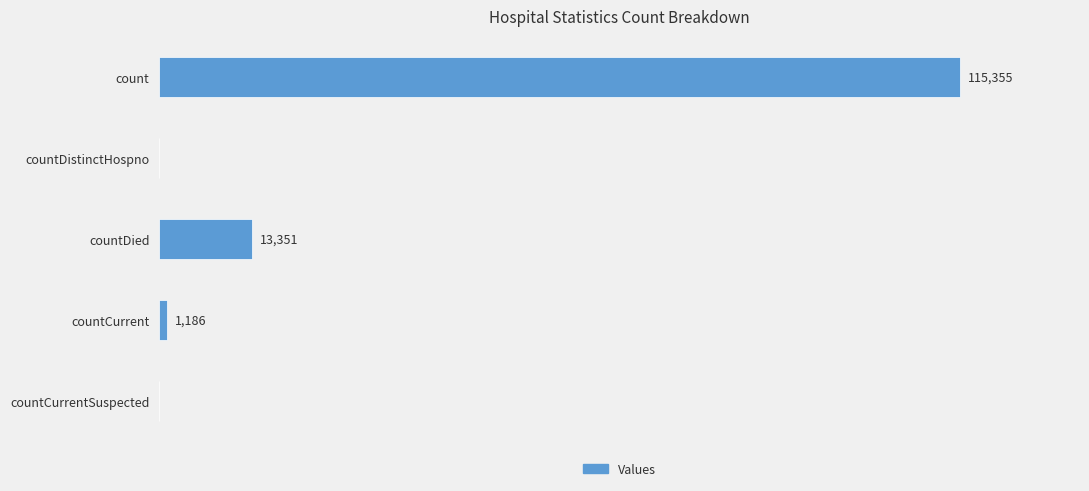

Which label corresponds to the largest value in the chart?

count